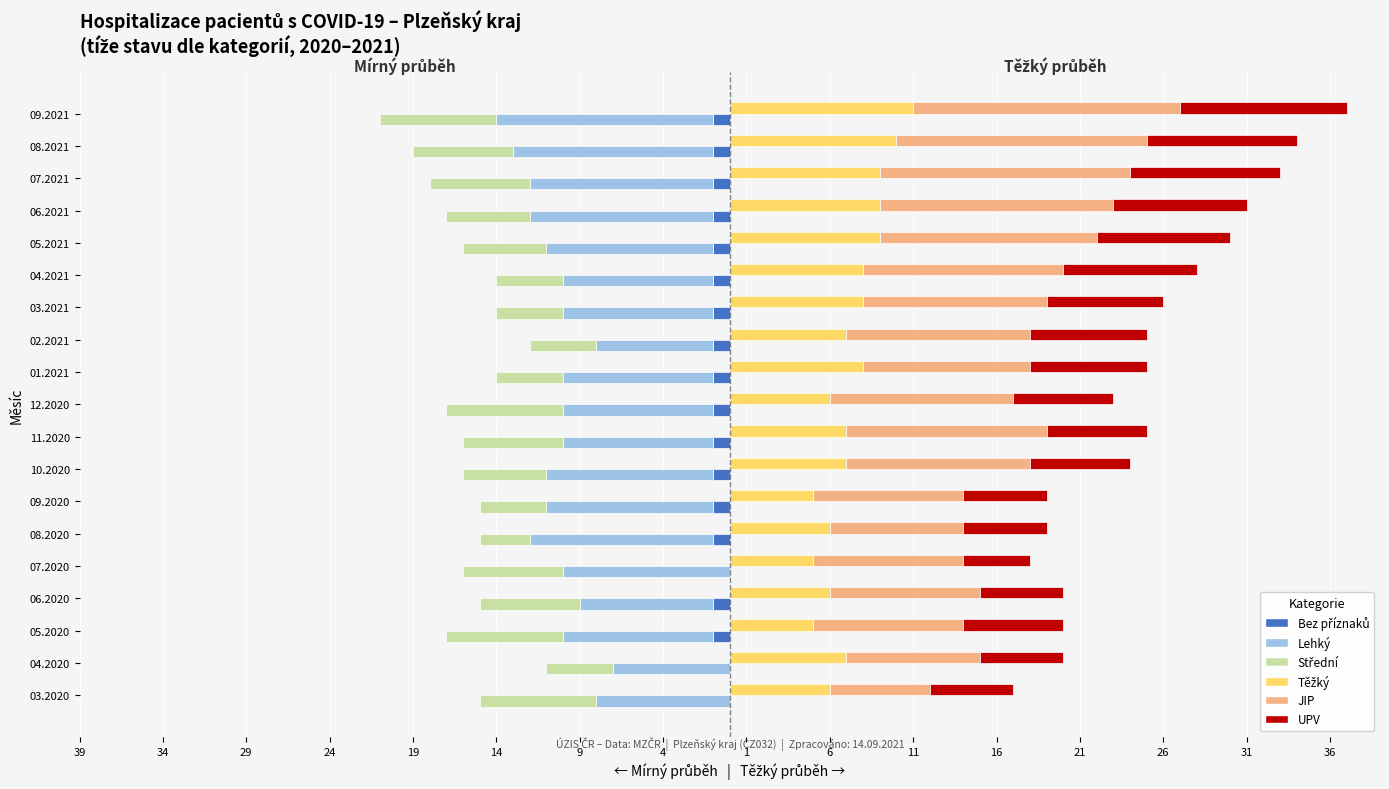

What is the difference between the maximum and minimum values in the Těžký series?

6